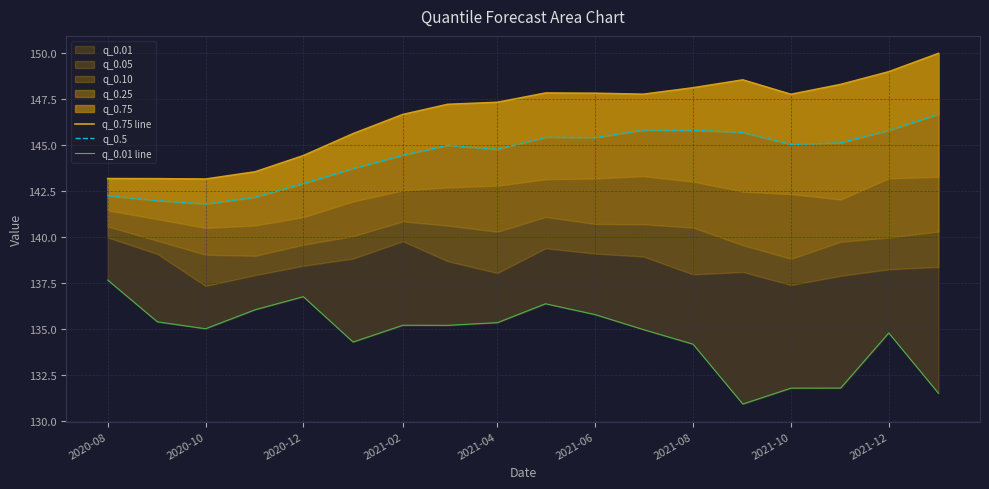

How many values in the q_0.5 series are below 145?

9